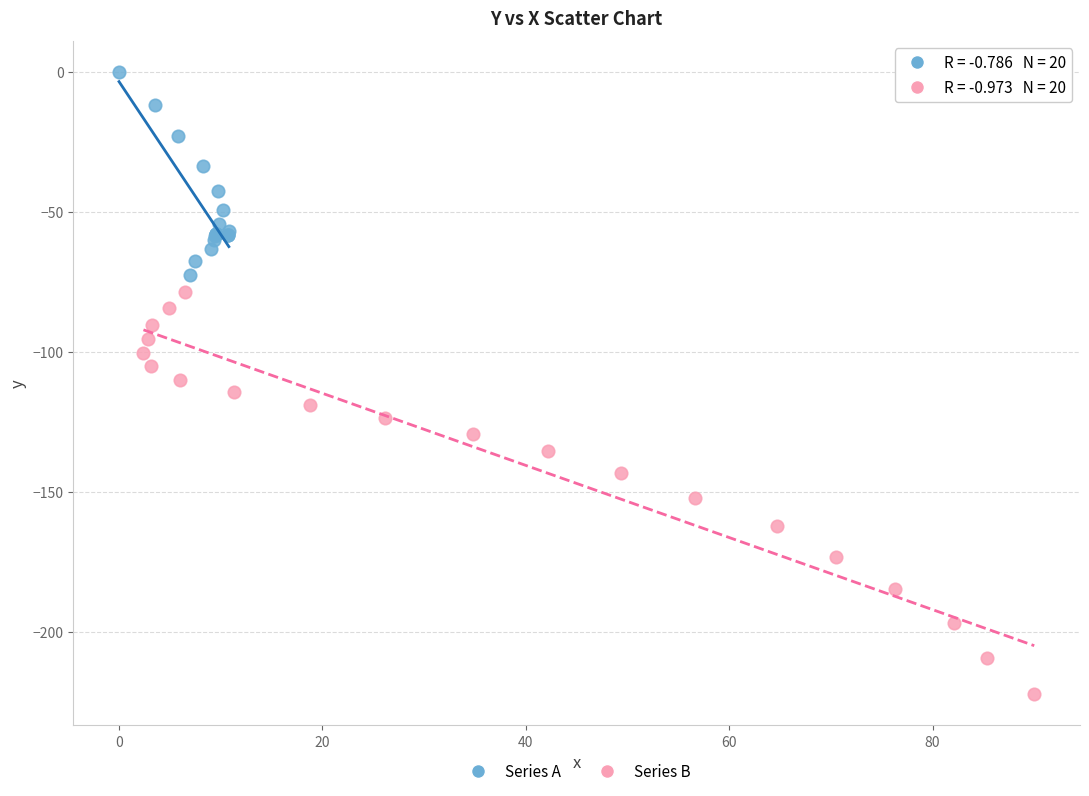

What are all the series names shown in the legend?

Series A, Series B